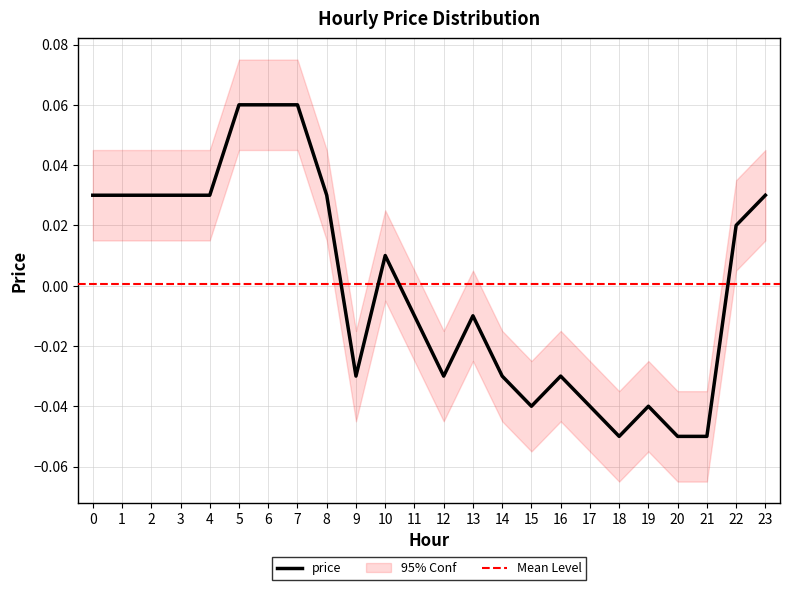

Between 10 and 22, which is larger?

22